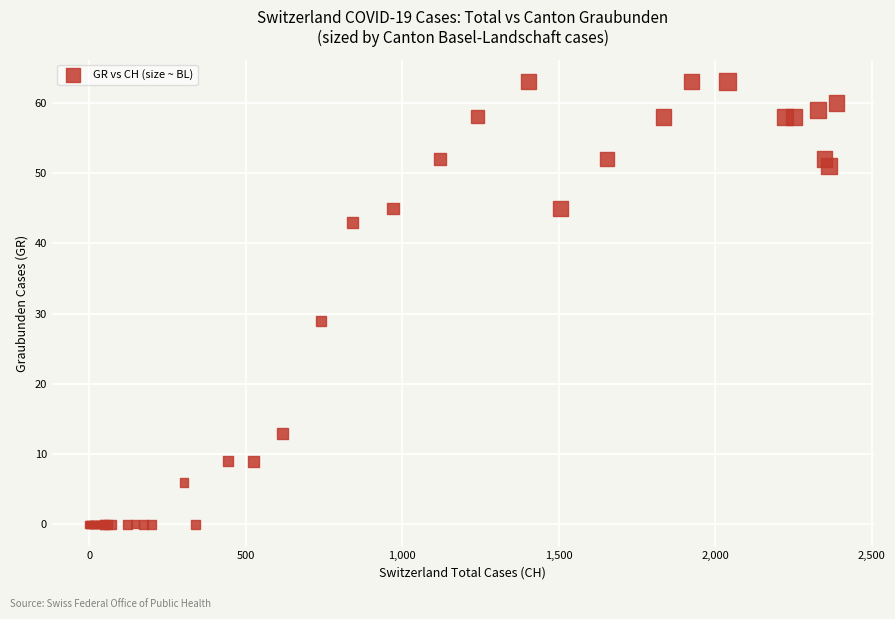

What Y value in the scatter plot is closest to 31?

29